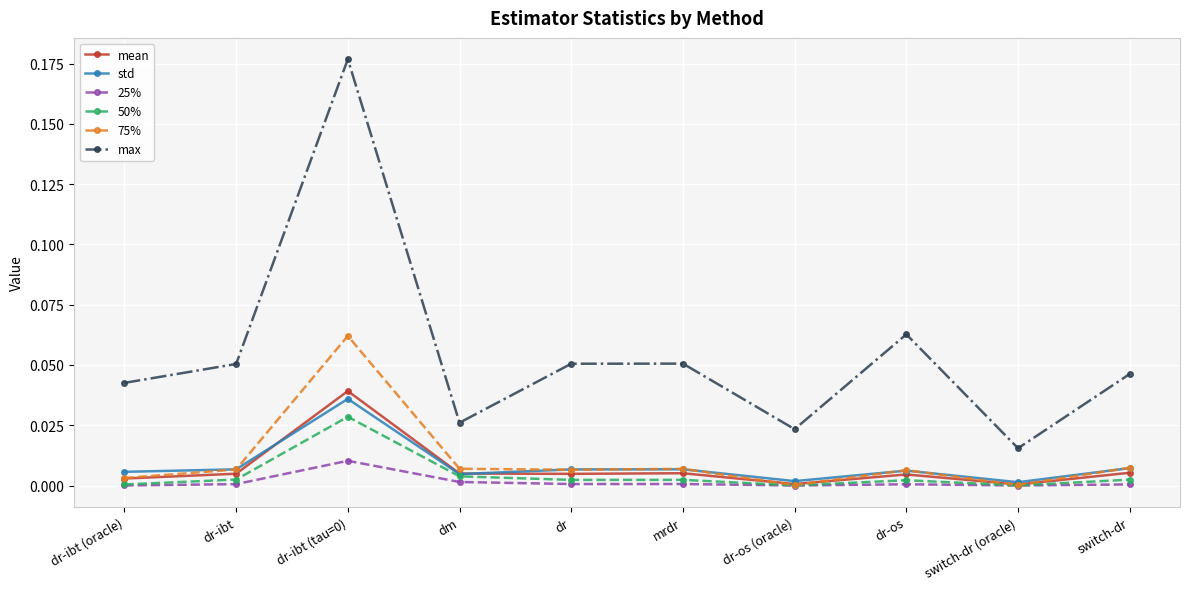

Which series has the widest spread of values?

max